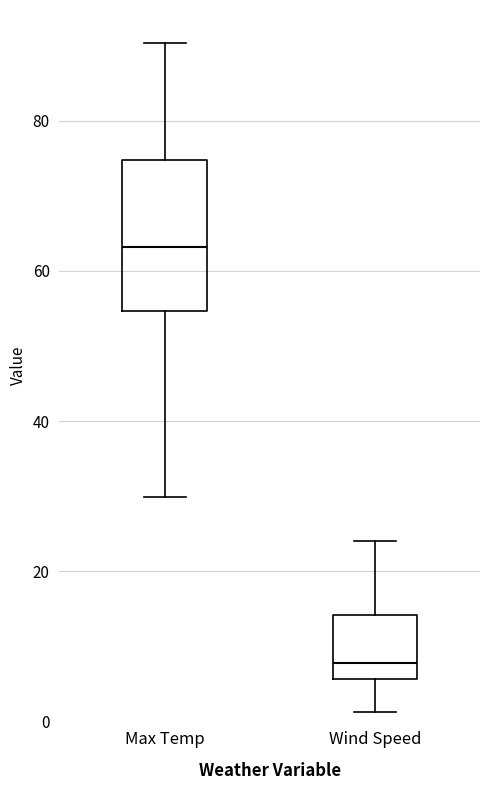

Reading left to right, read every box against the y-axis: the position of its median line, the range the box covers, and the ends of its whiskers. The values are not printed on the chart, so give them approximately, as read against the axis.

Max Temp: median 64, box 54 to 74, whiskers 30 to 90
Wind Speed: median 8, box 6 to 14, whiskers 2 to 24